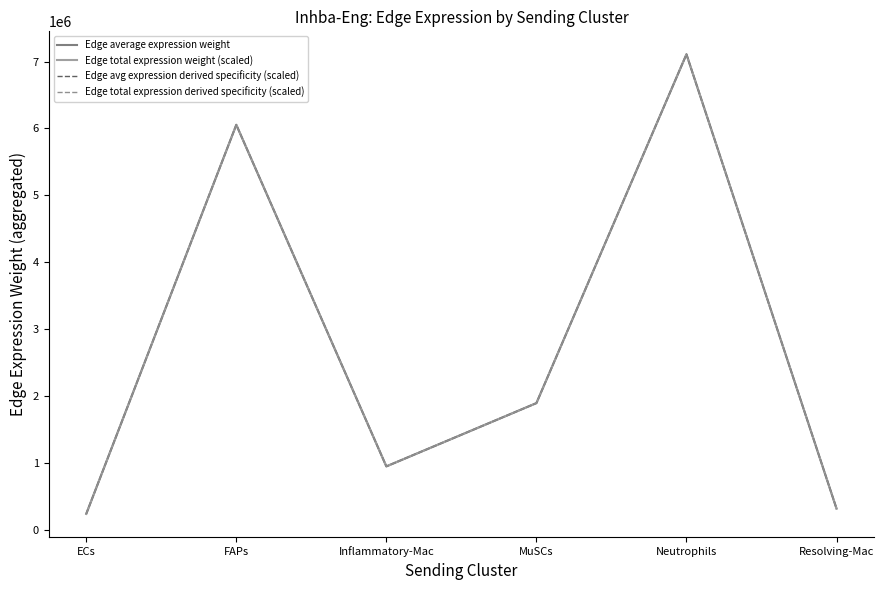

How many intersections are there between Edge average expression weight and Edge avg expression derived specificity (scaled)?

1